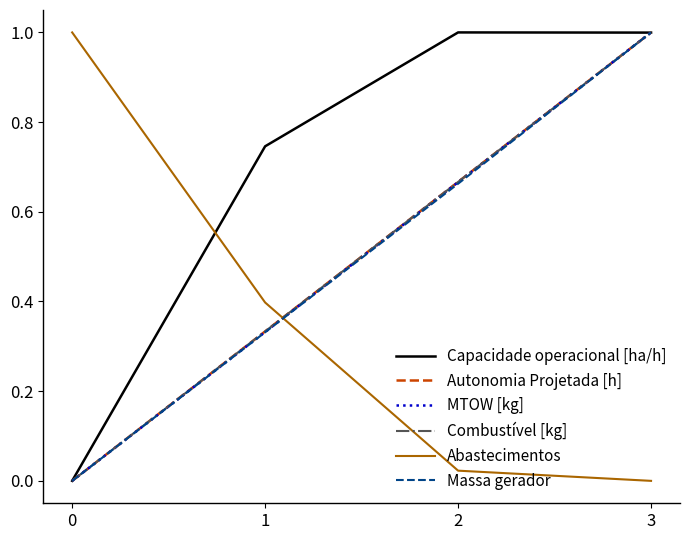

Is this an area chart (filled region under the line)?

No